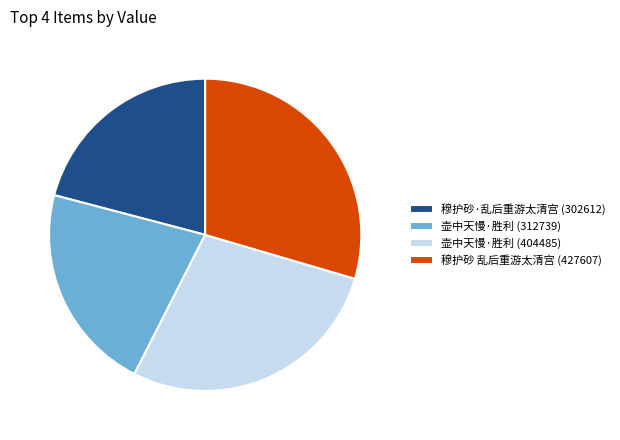

What is the ratio of the value at 穆护砂 乱后重游太清宫 (427607) to the value at 壶中天慢·胜利 (404485)?

1.1